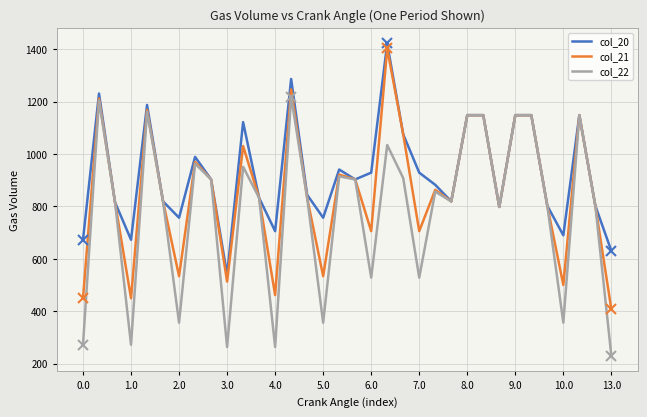

Rank the series by their maximum value, from highest to lowest.

col_20, col_21, col_22